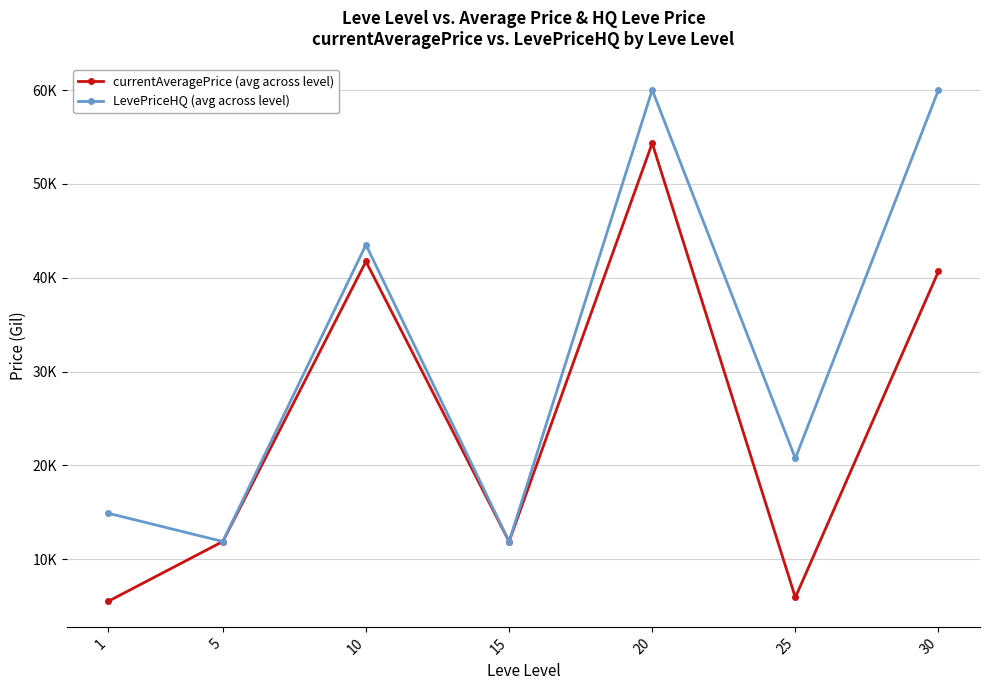

True or false: LevePriceHQ (avg across level) has more than 0 interior local peaks.

True